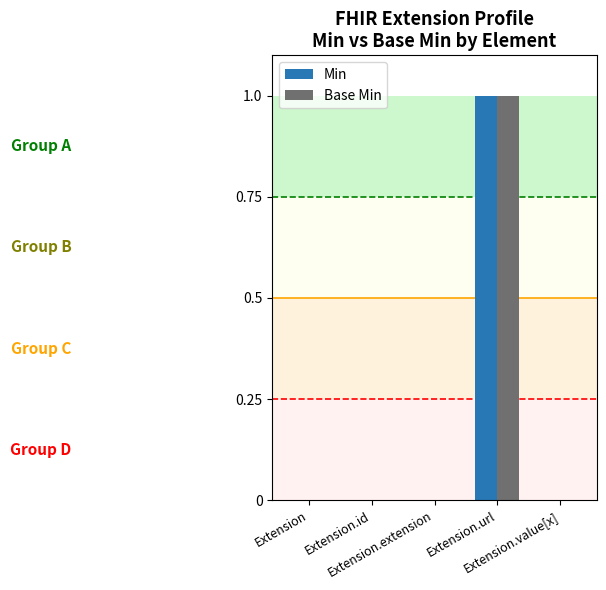

How many groups of bars are there?

5